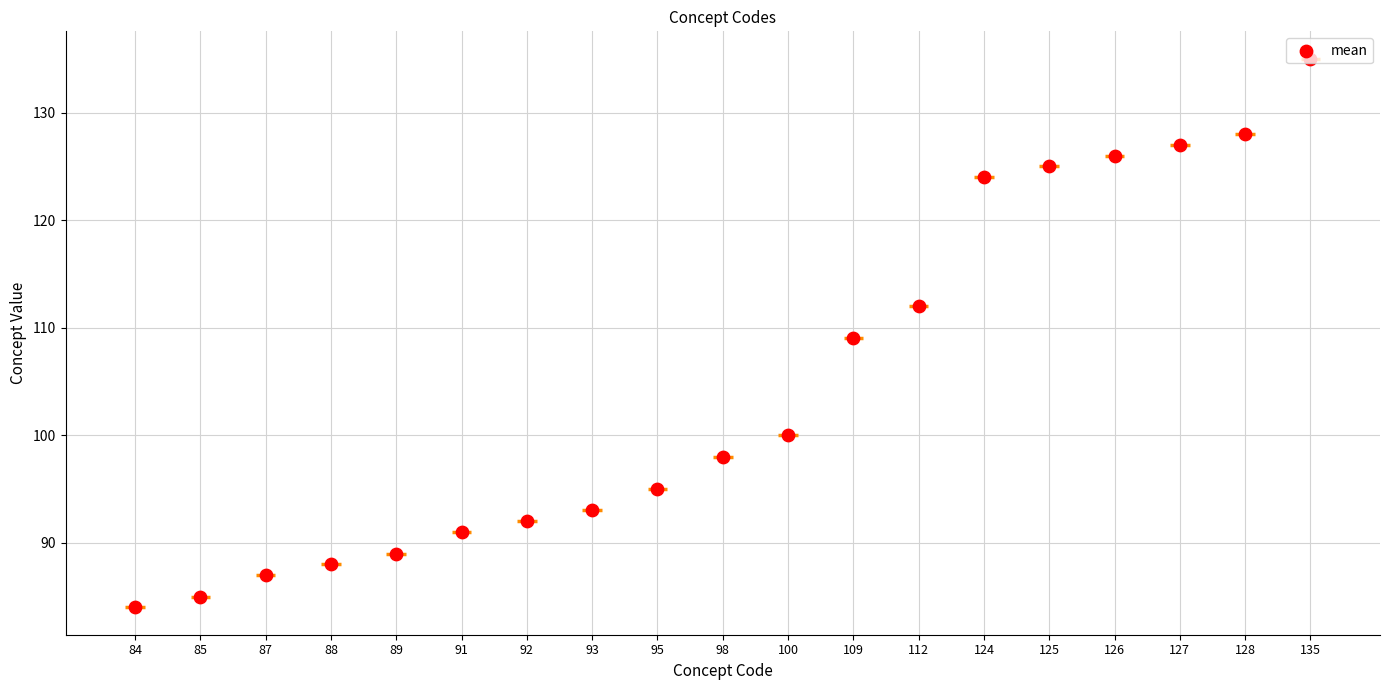

What is the ratio of the value at 85 to the value at 125?

0.7